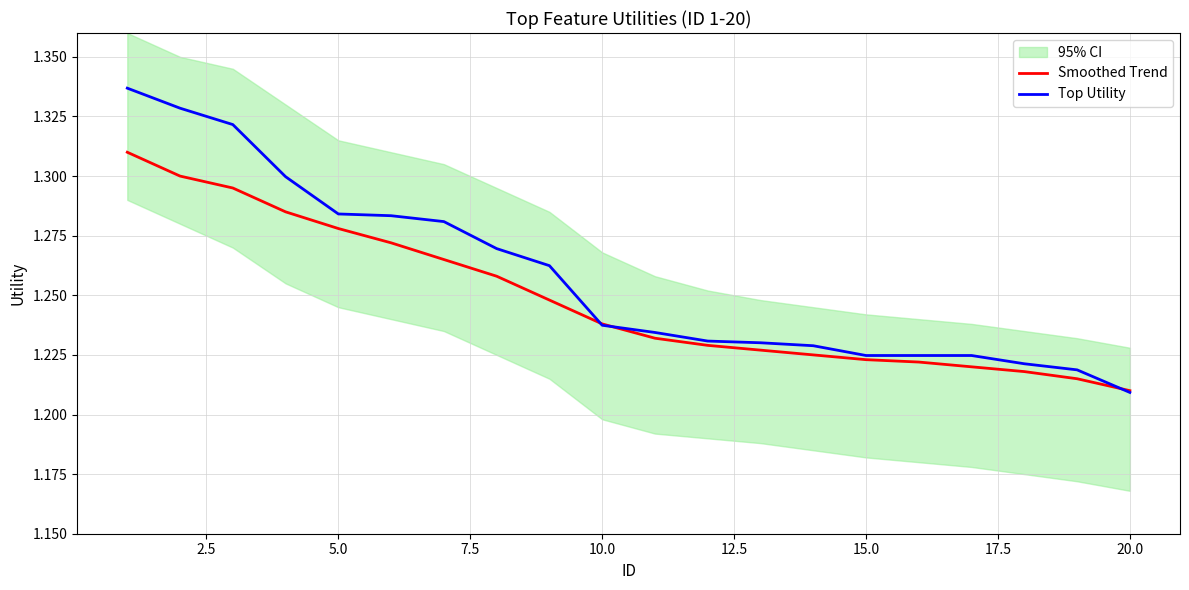

The Top Utility series shows 1.7 at 15.0. True or false?

False